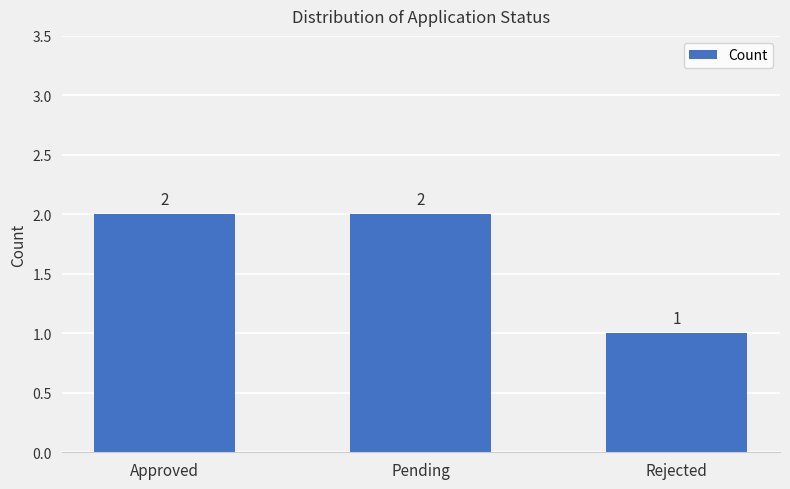

What position from the right is Pending?

2